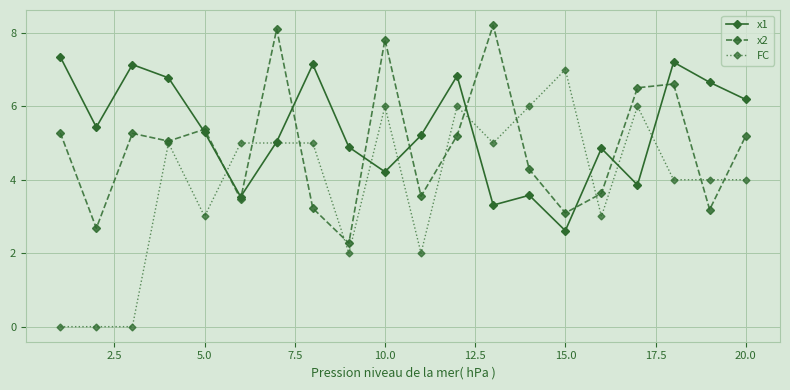

How many interior local valleys does the x2 series have?

7